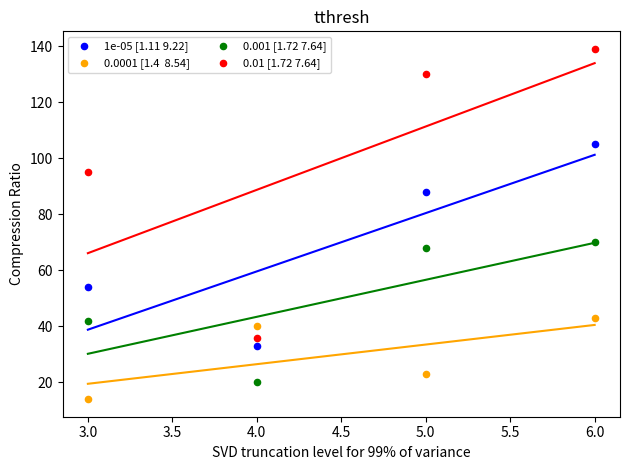

Across all data points, what is the range of X values (max minus min)?

3